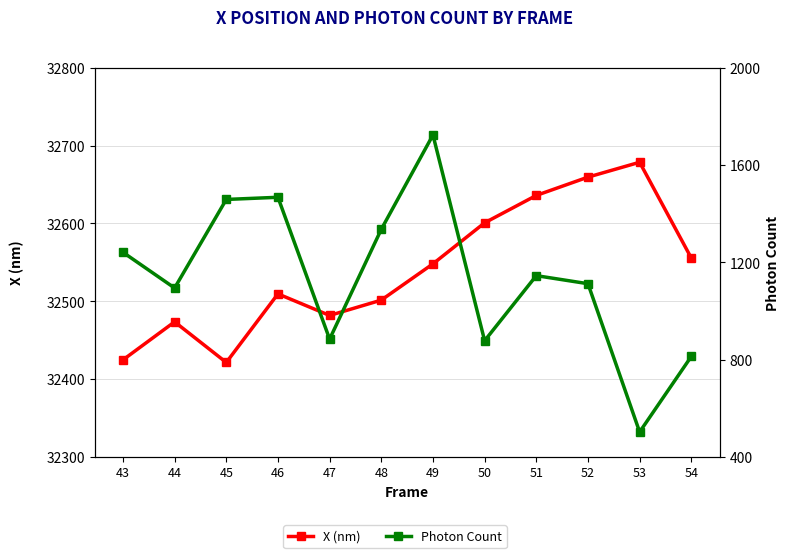

Between 47 and 52, which series saw the biggest shift?

Photon Count